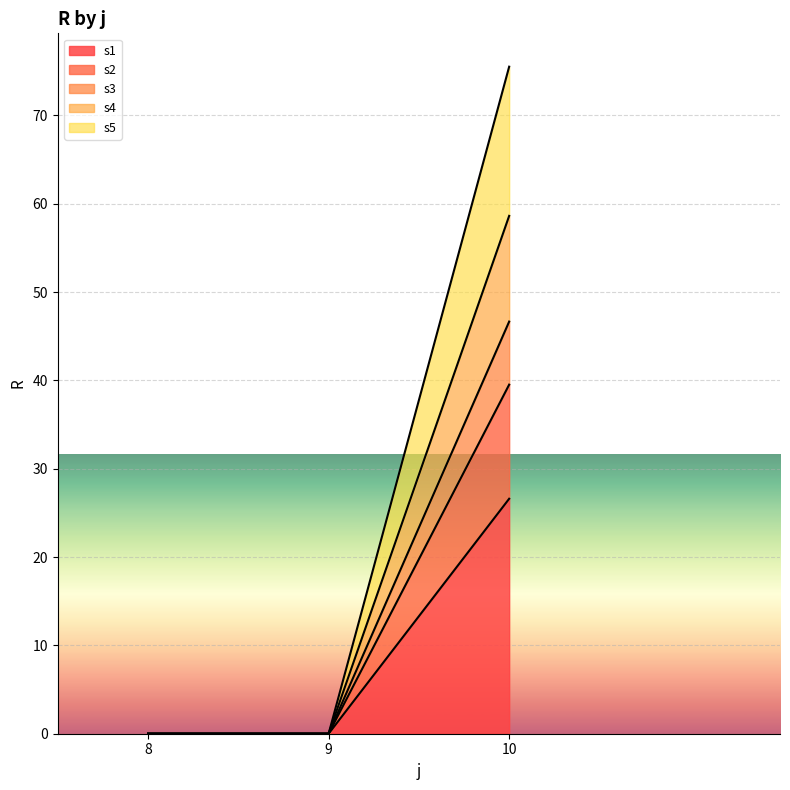

The value of s1 at 9 is 13.4. True or false?

False